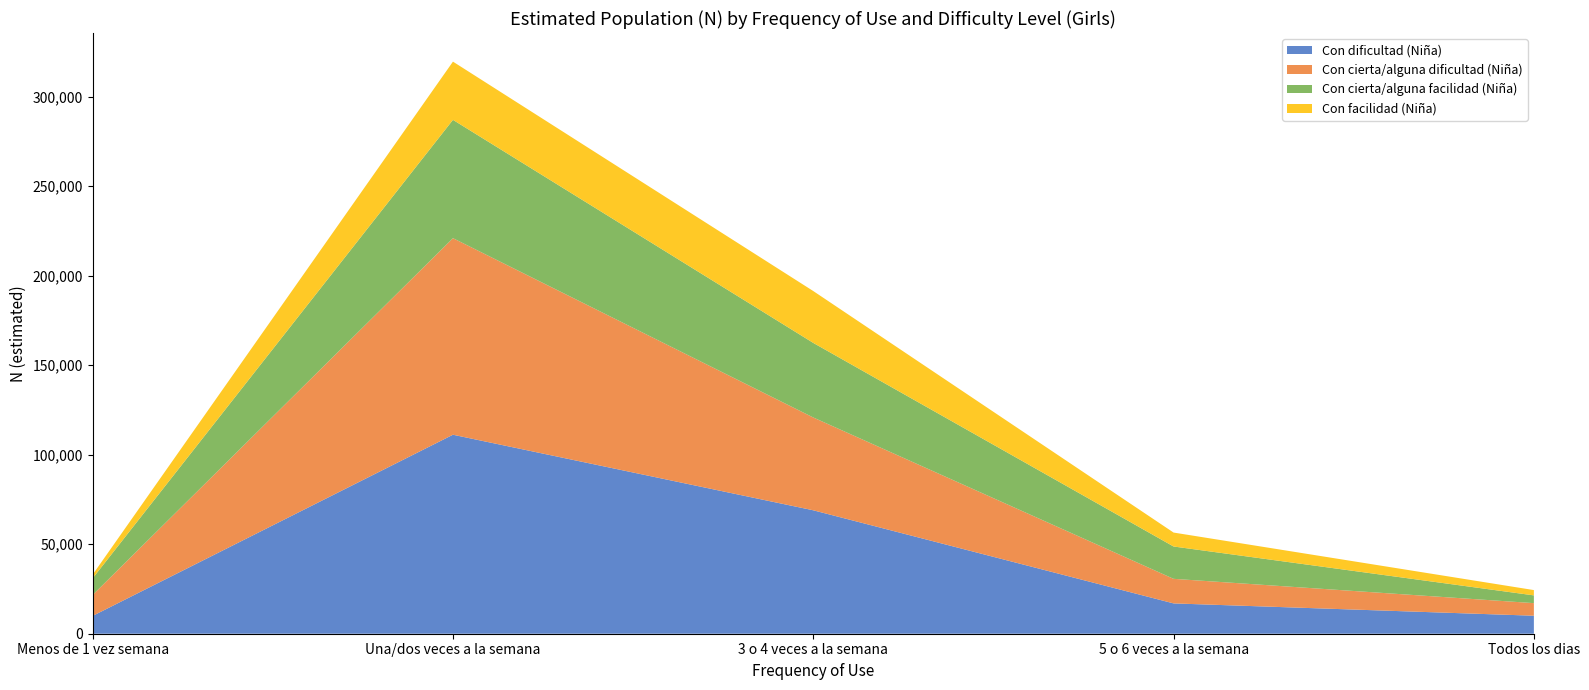

Reading left to right, list all the values displayed in this chart.

Con dificultad (Niña): 9957	111130	68933	16937	10055
Con cierta/alguna dificultad (Niña): 11698	109774	51828	13719	7028
Con cierta/alguna facilidad (Niña): 9313	66084	41651	18060	4329
Con facilidad (Niña): 2060	32510	28966	7783	2967